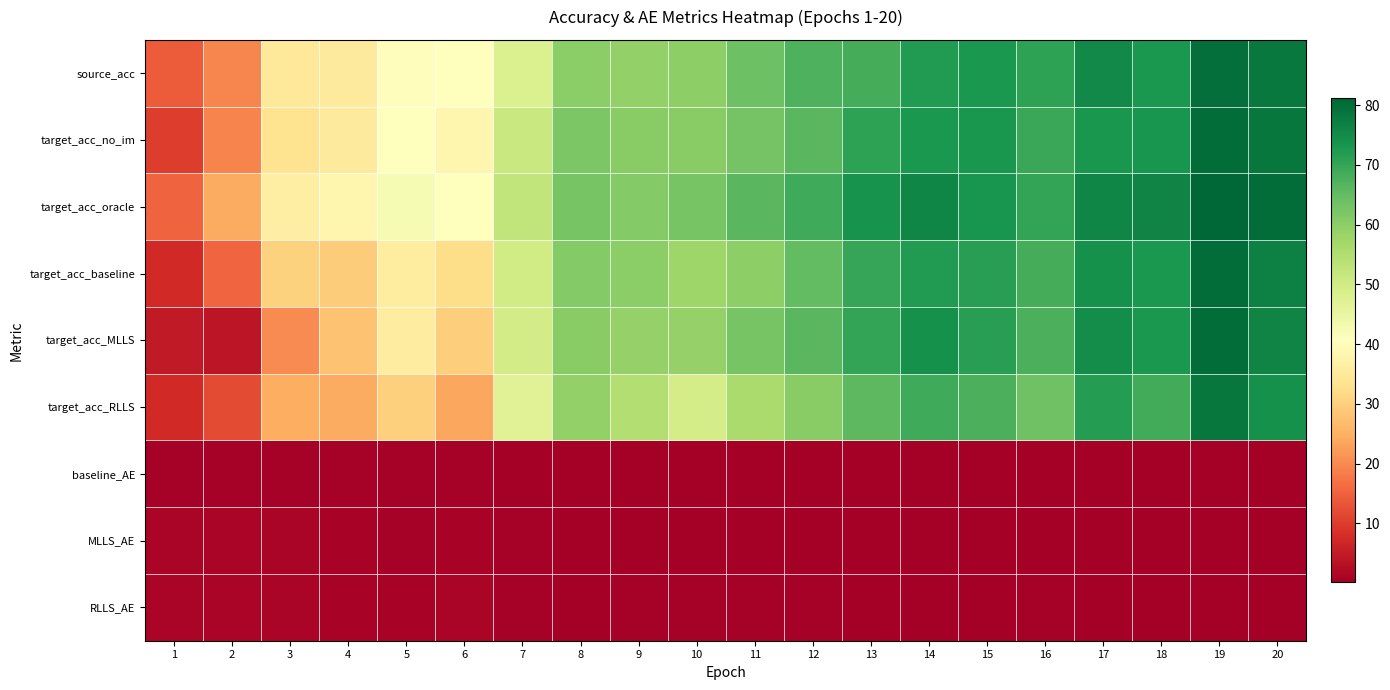

At which category is the sum across all series the highest?

19